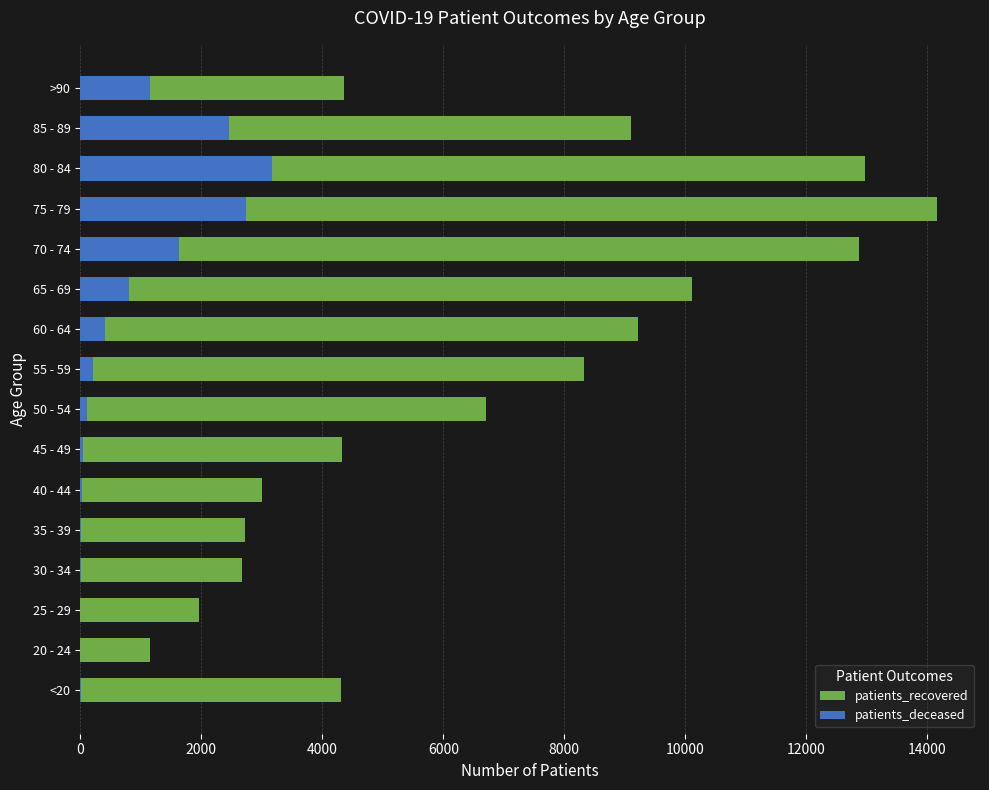

The value of patients_deceased at 85 - 89 is 3783. True or false?

False